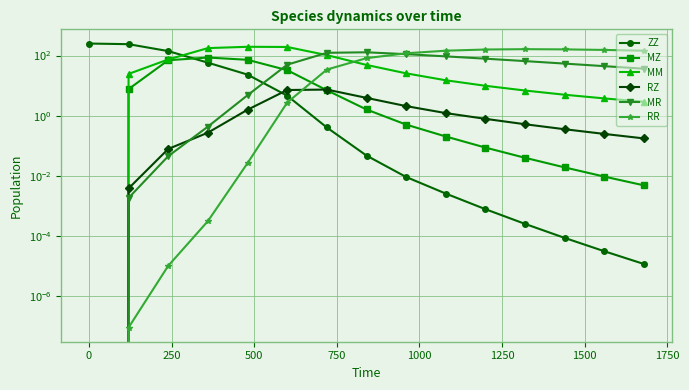

Which series has the largest total across all categories?

RR